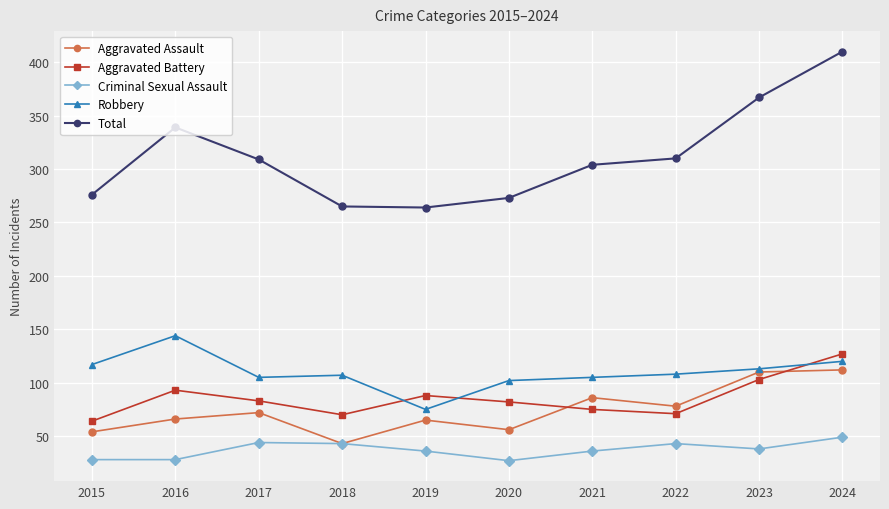

True or false: Total has a value of 402 at 2015.

False